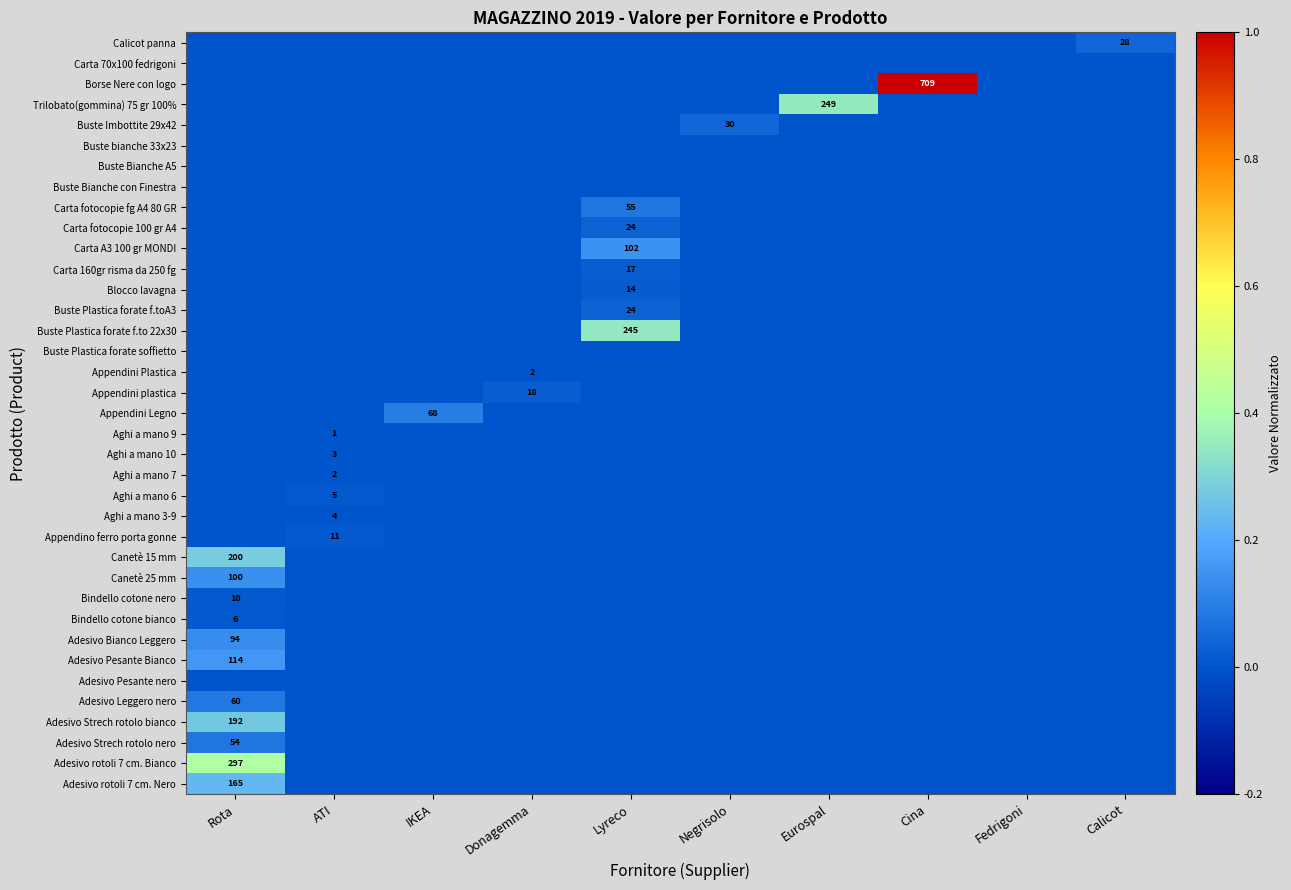

Is it true that Carta 160gr risma da 250 fg equals 17 at Lyreco?

True